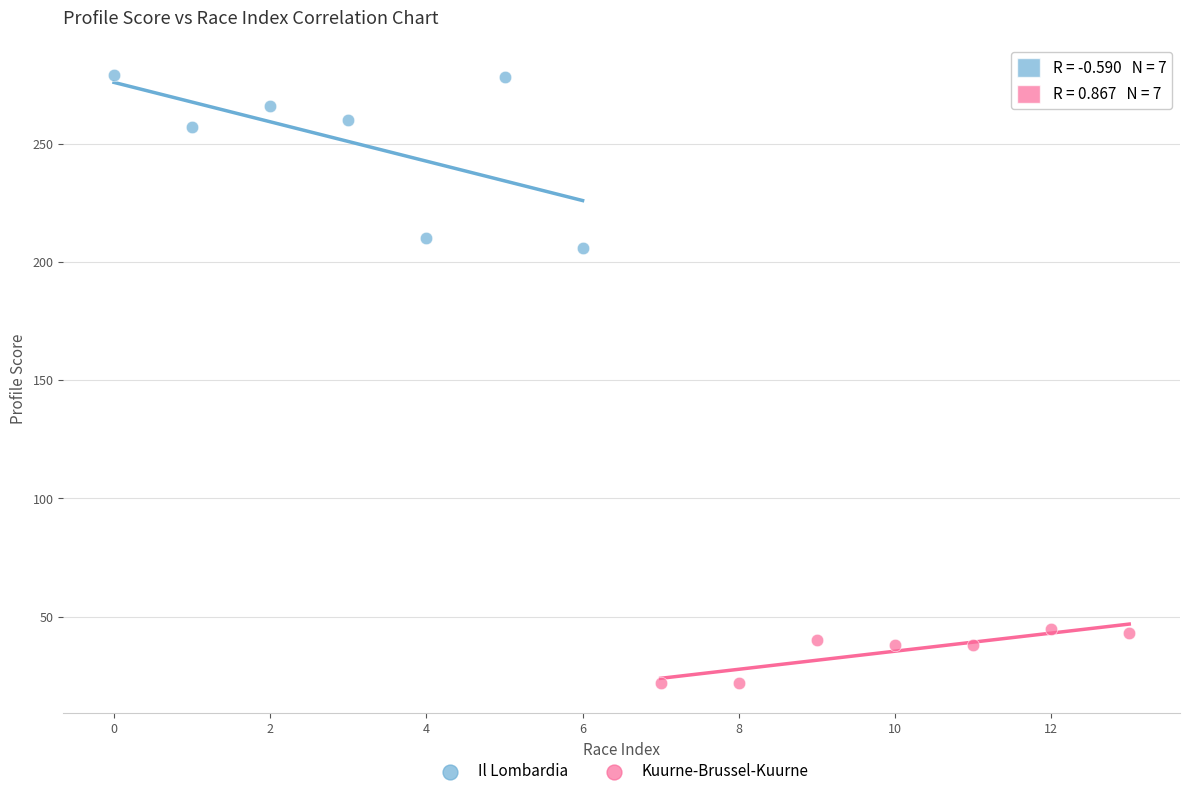

Which series has the largest Y range (max minus min)?

Il Lombardia